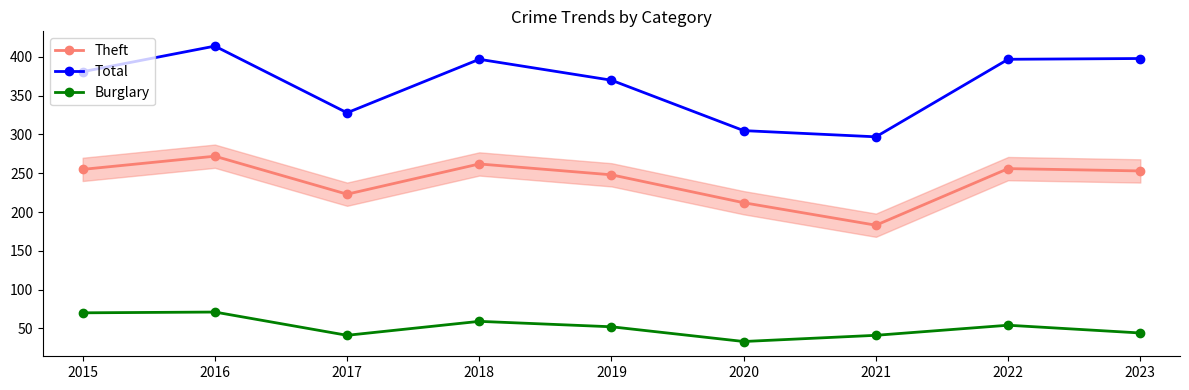

Which series has the widest spread of values?

Total